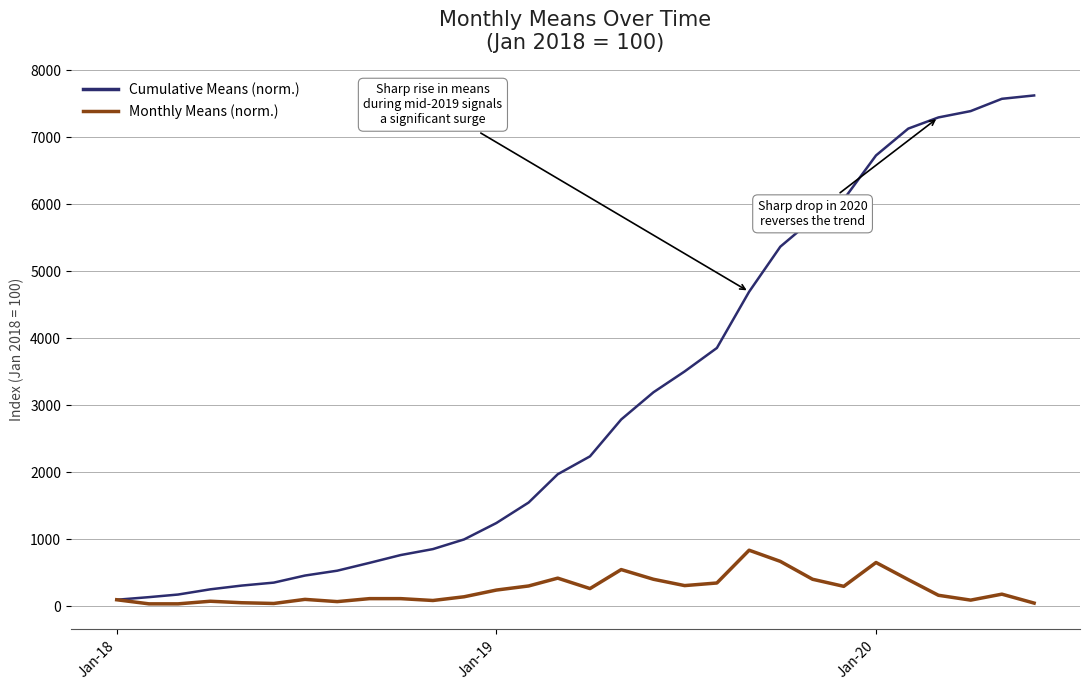

Count the number of data series in this chart.

2